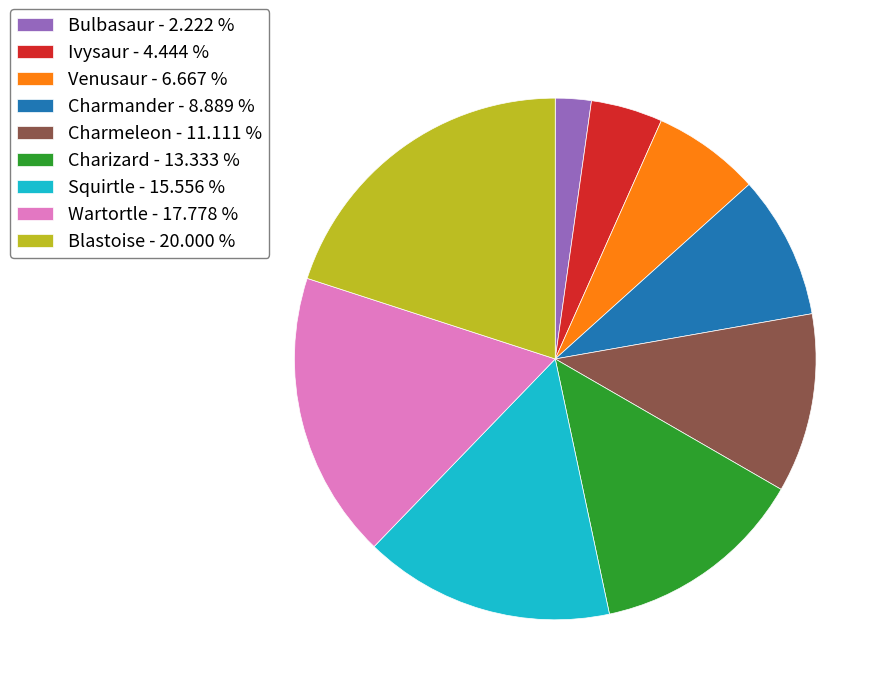

Does Charmander represent more than half of the total?

No